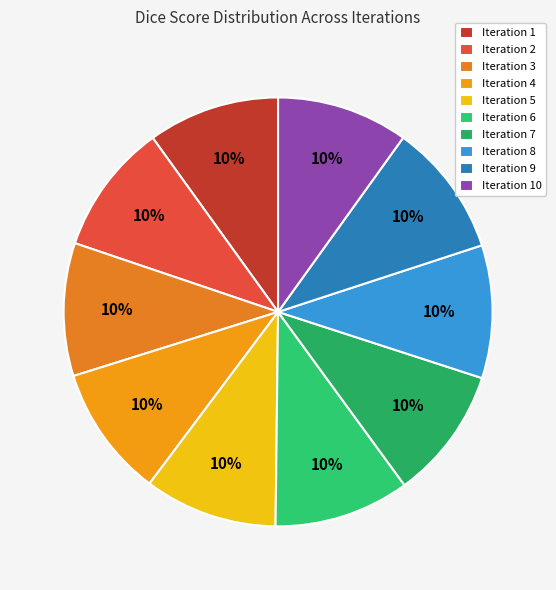

To the nearest percent, what is the average slice percentage?

10%